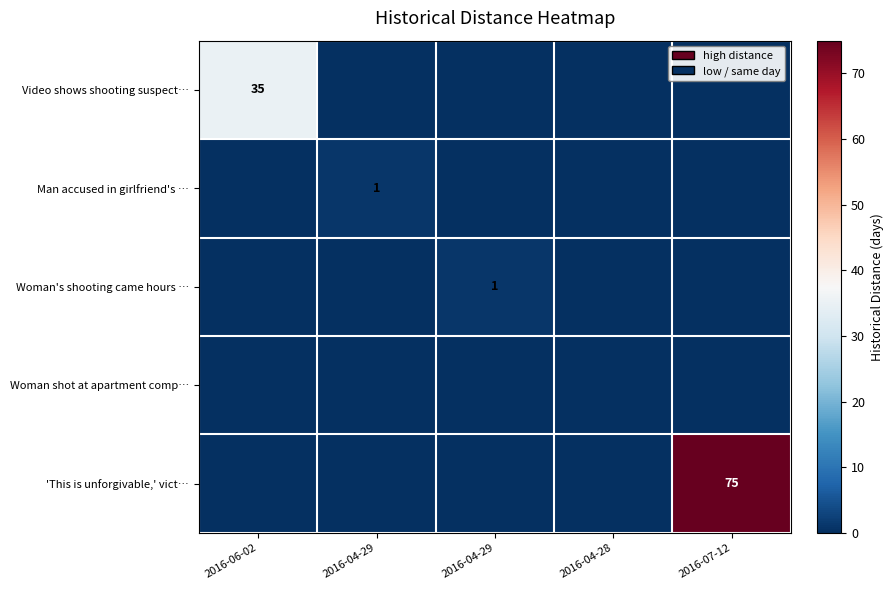

What is the maximum value for Video shows shooting suspect…?

35